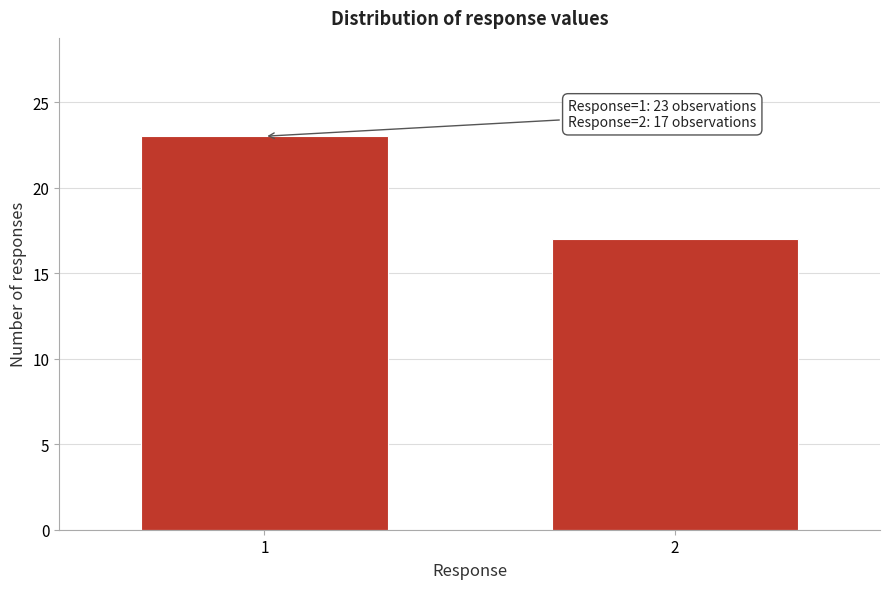

Reading left to right, transcribe all the data shown in this chart.

23	17